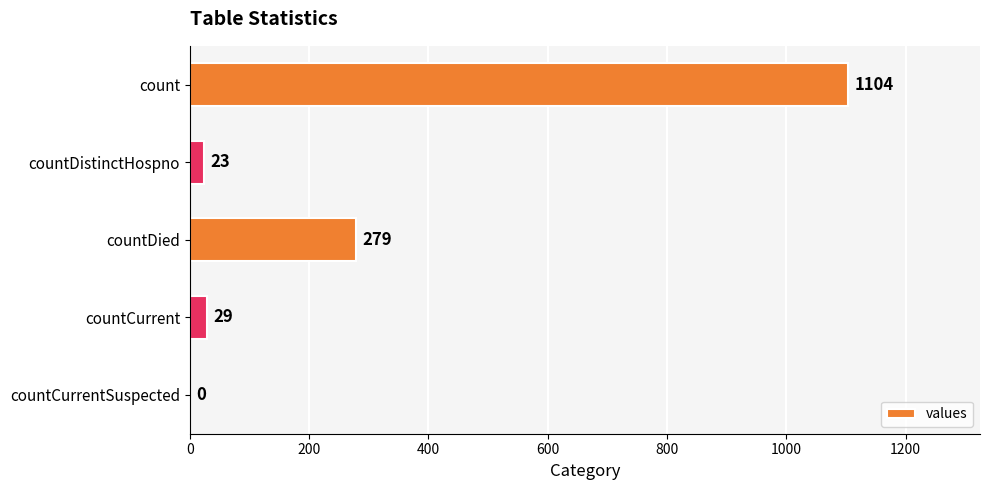

The chart shows a value of 29 at countCurrent. True or false?

True